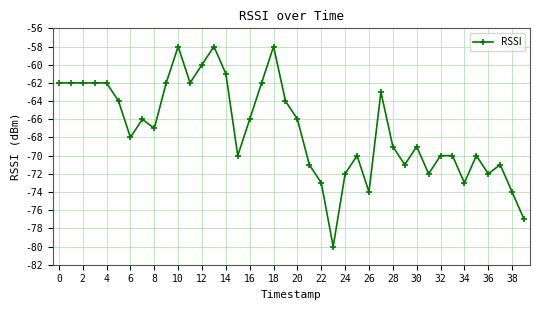

How many data points are above -67?

19